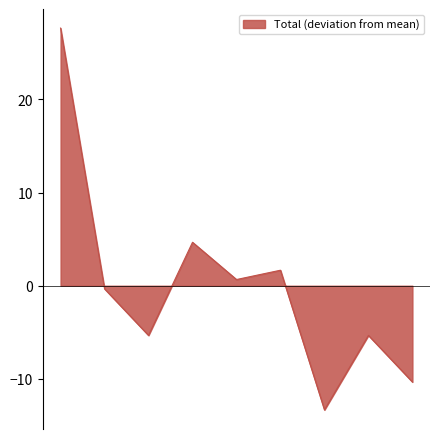

What is the minimum value shown in the chart?

-13.3